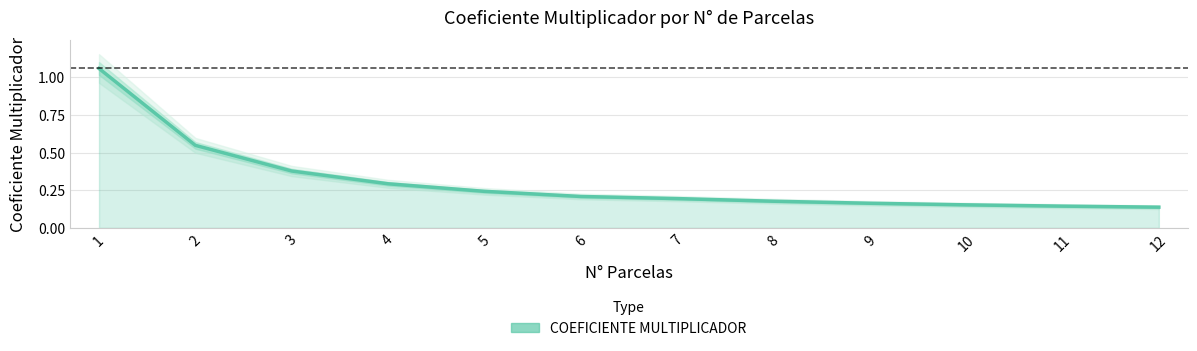

What is the difference between the values at 4 and 11?

0.1